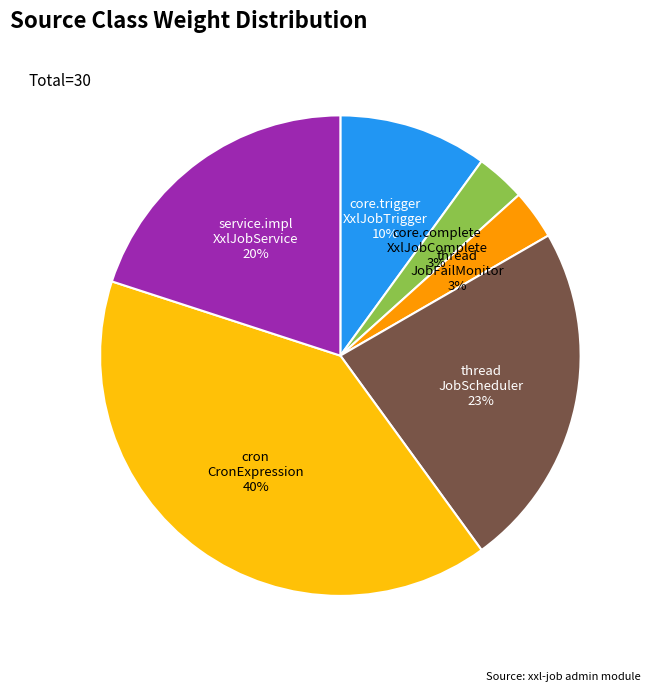

What is the largest slice in the pie chart?

cron CronExpression